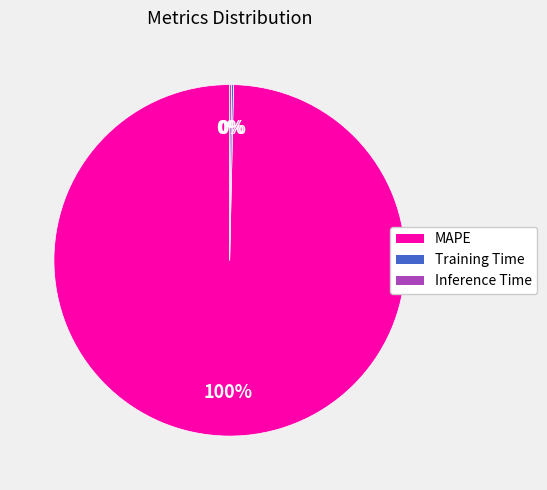

True or false: MAPE accounts for 89% of the total.

False